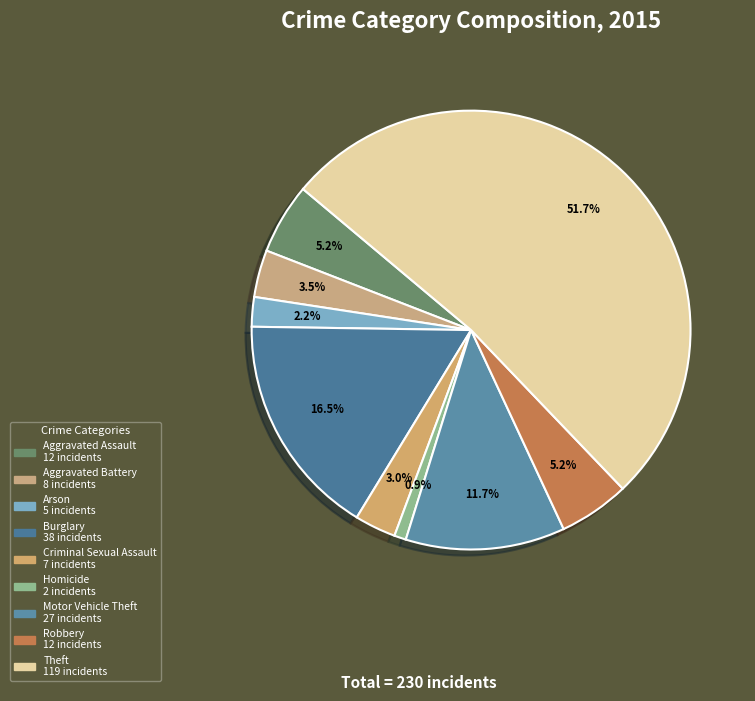

Do Aggravated Battery and Theft together represent more than half of the pie?

Yes